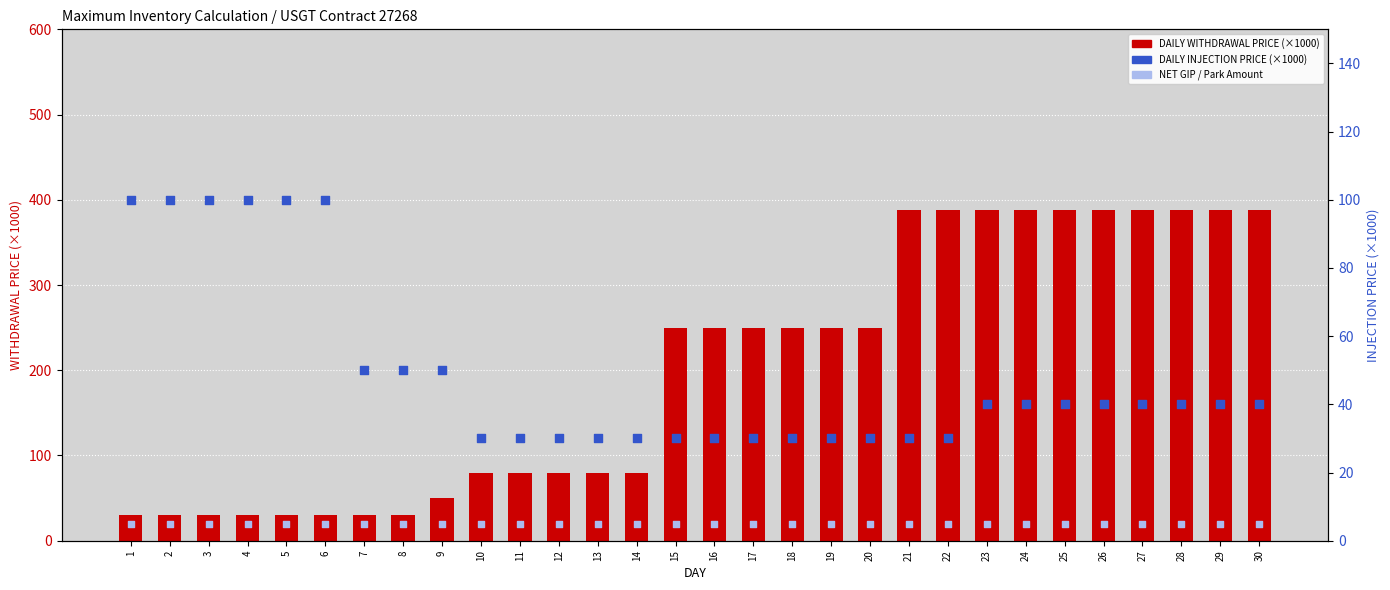

Is the value of DAILY INJECTION PRICE (×1000) at 17 greater than the value of NET GIP / Park Amount at 27?

Yes